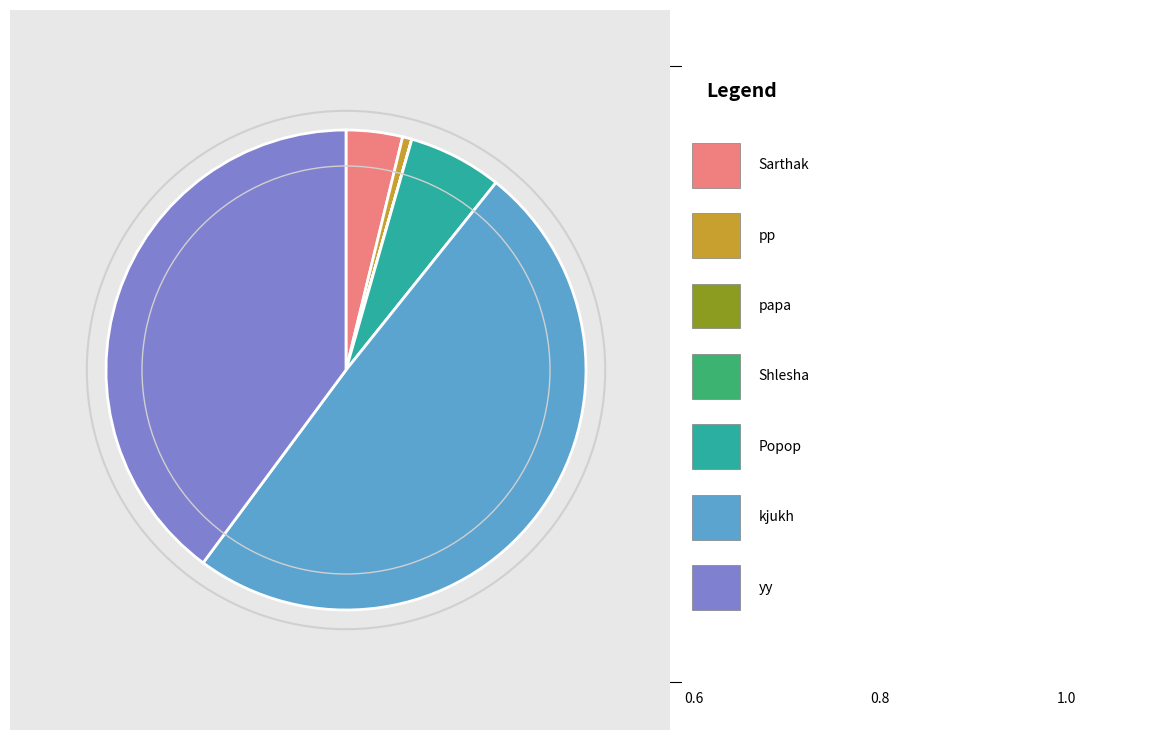

Rank the categories by value from highest to lowest.

kjukh, yy, Popop, Sarthak, pp, papa, Shlesha